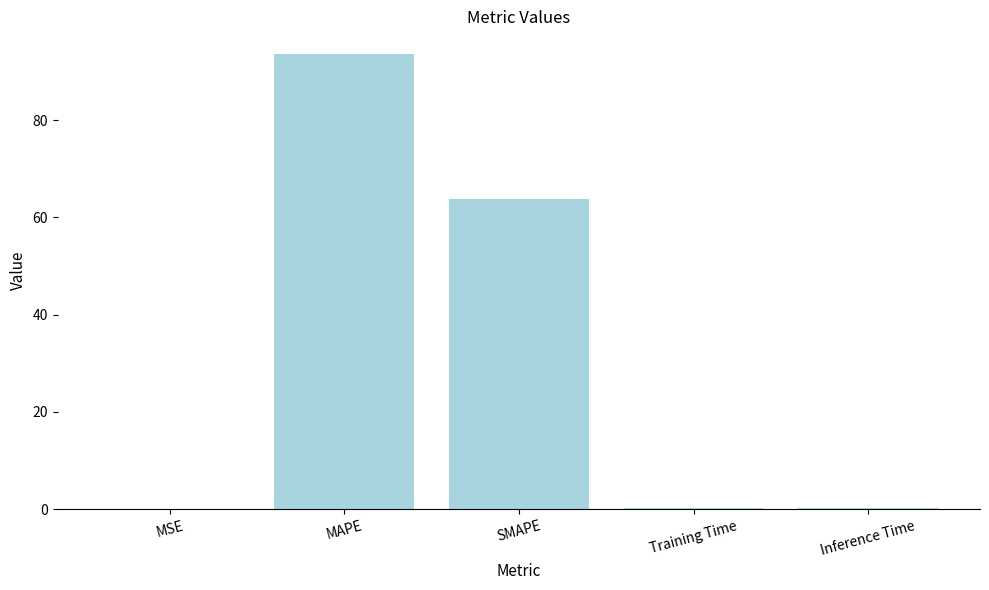

What is the average value?

31.6